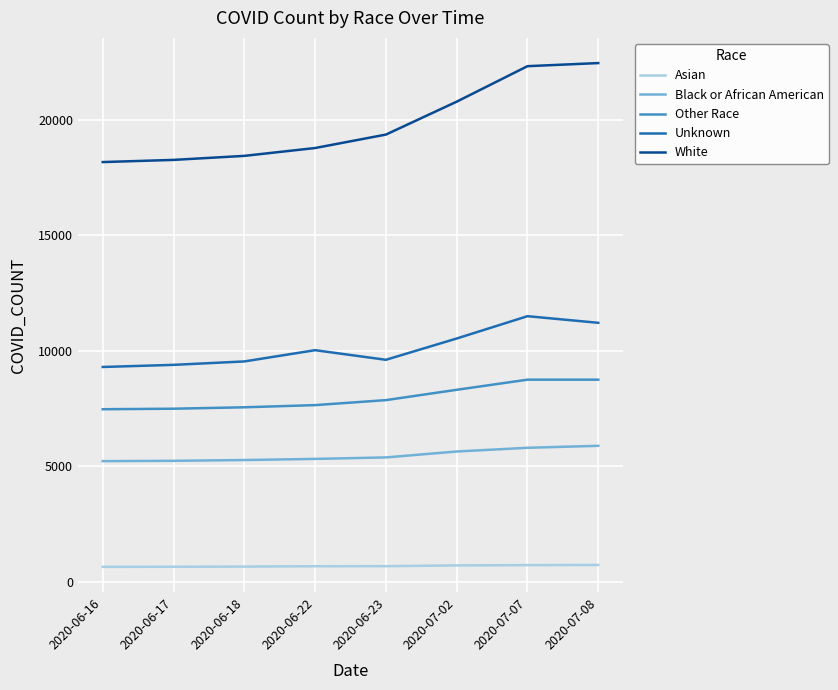

What is the smallest value displayed?

646